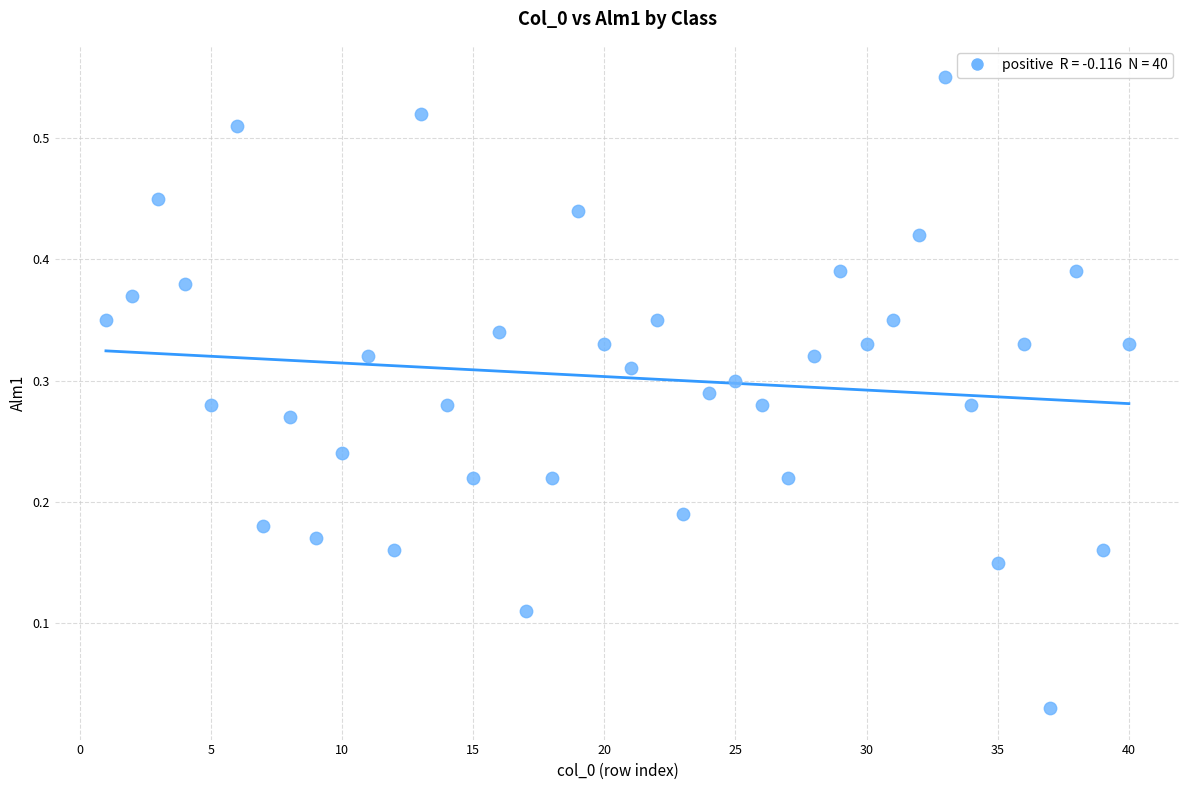

What is the range of X values (max minus min)?

39.0